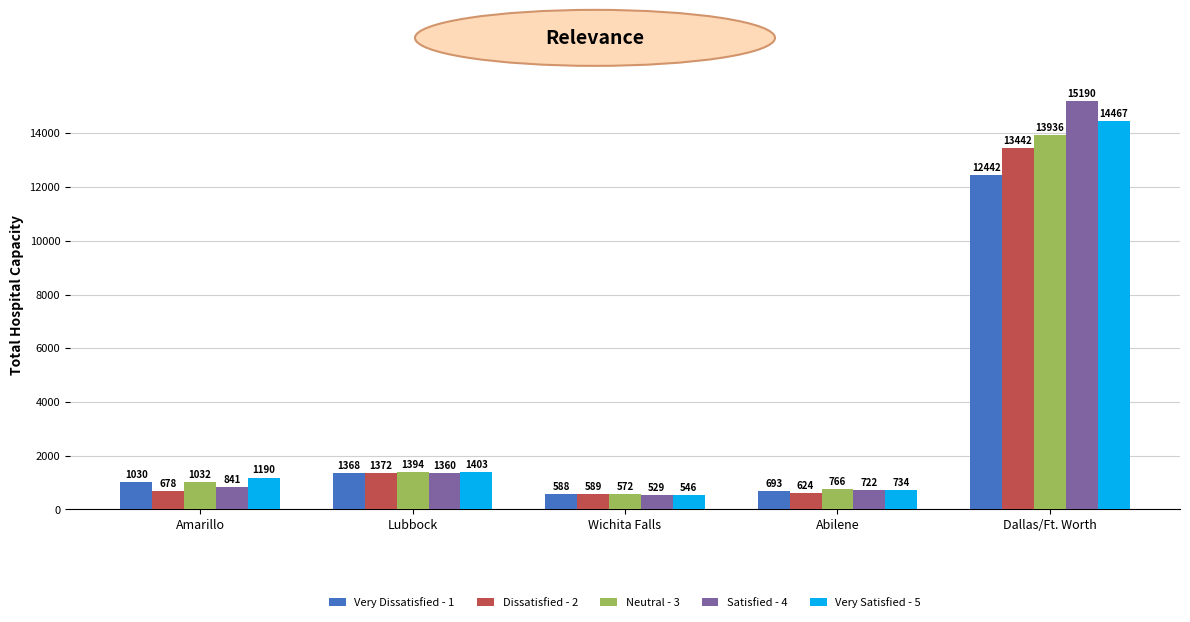

What are all the series names shown in the legend?

Very Dissatisfied - 1, Dissatisfied - 2, Neutral - 3, Satisfied - 4, Very Satisfied - 5